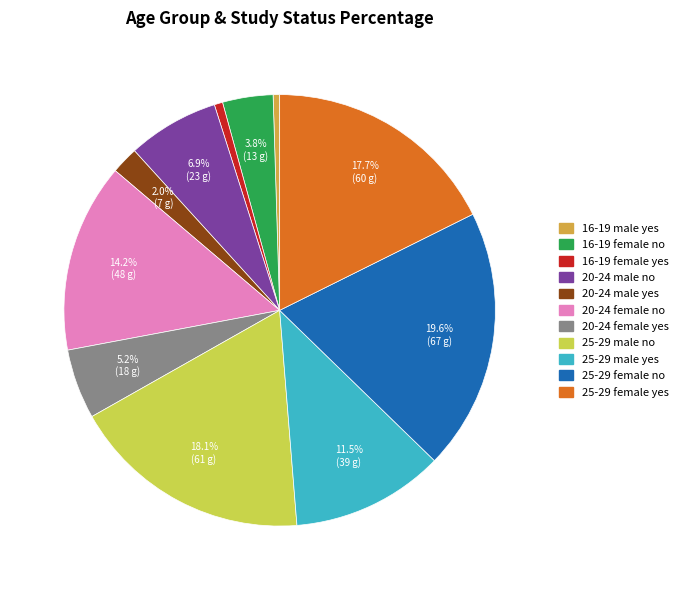

Count the number of slices in the pie.

11